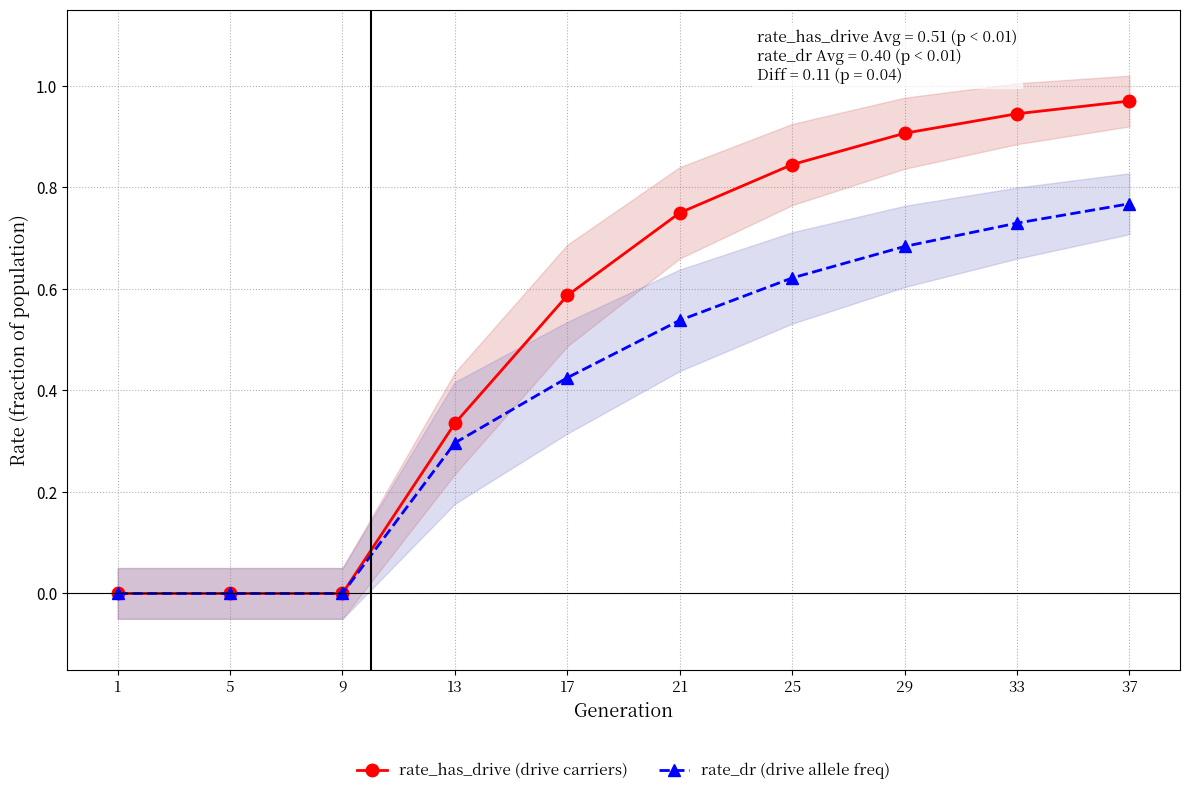

True or false: rate_dr (drive allele freq) and rate_has_drive (drive carriers) cross at least once.

False